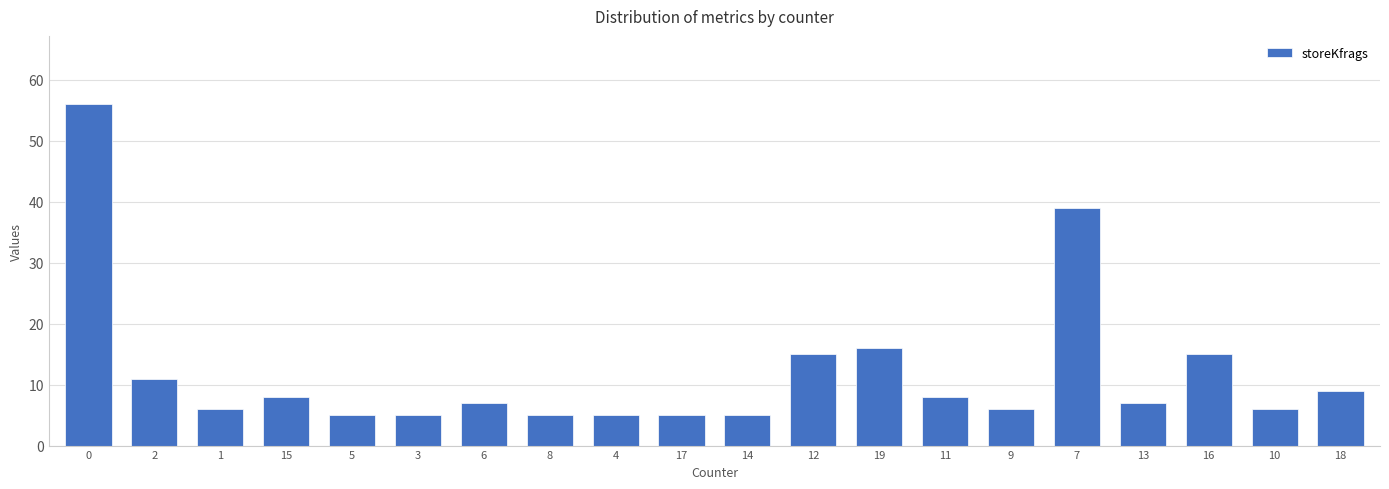

Approximately how many times larger is the value at 3 compared to 19?

0.3